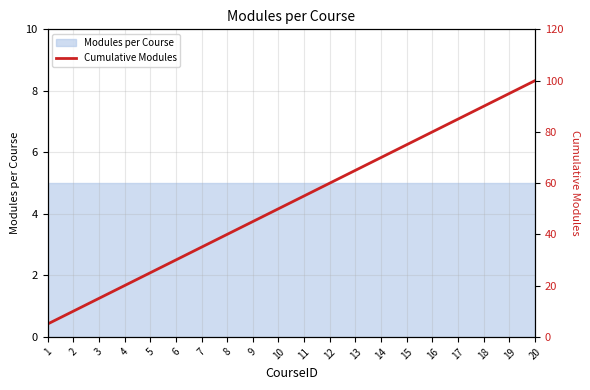

What is the ratio of the value at 17 to the value at 4?

4.2